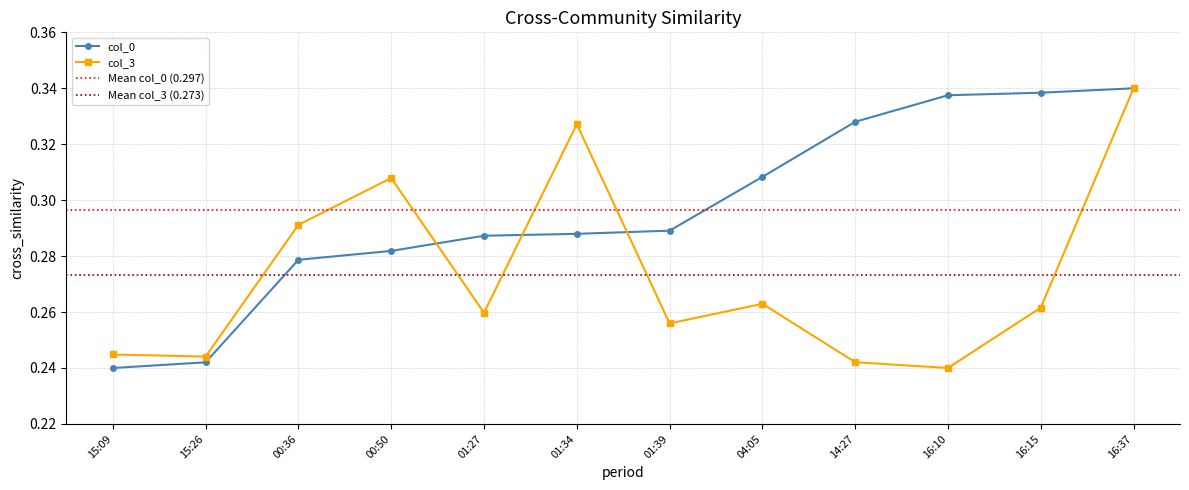

What is the minimum value for col_0?

0.2